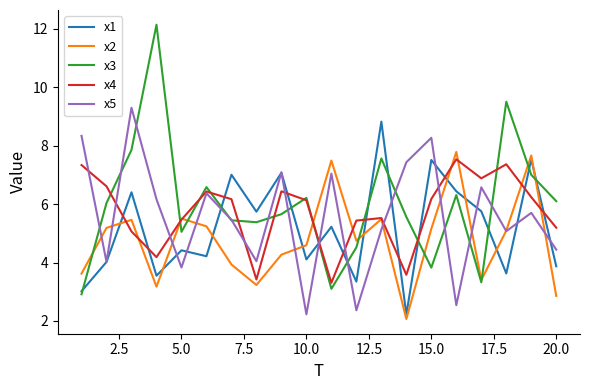

True or false: x2 and x1 intersect in this chart.

True